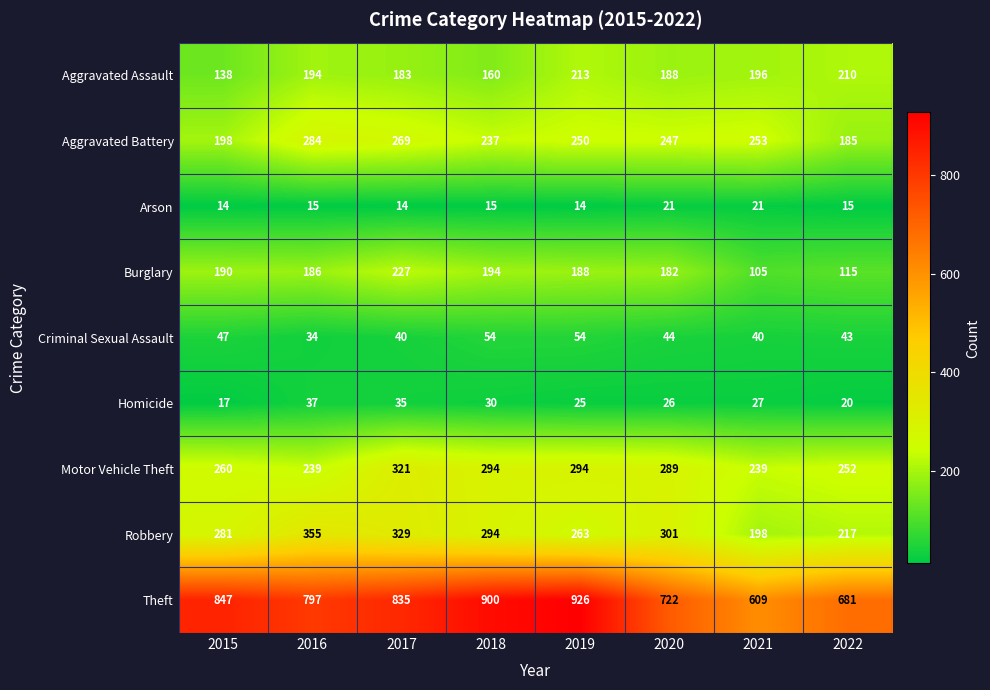

The Motor Vehicle Theft series shows 252 at 2022. True or false?

True